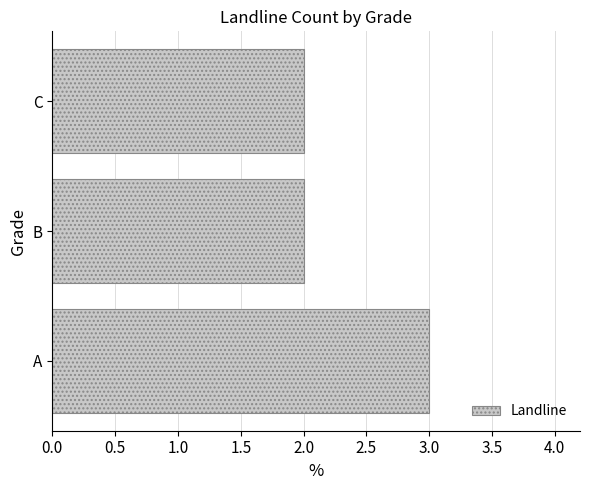

What is the sum of the values at C and B?

4